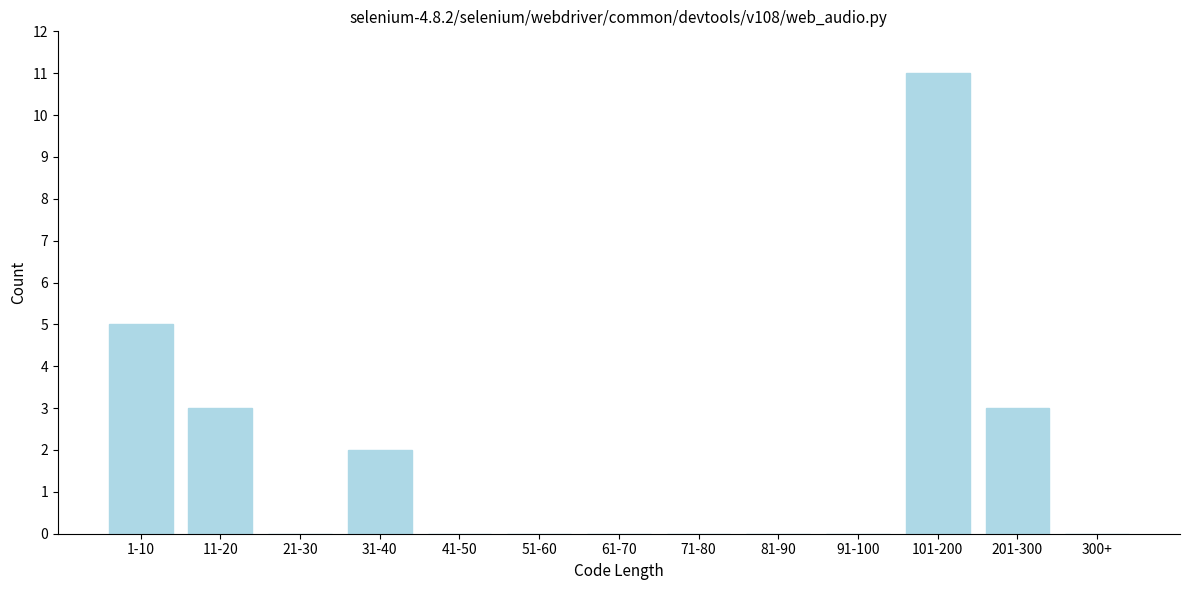

Reading left to right, list all the values displayed in this chart.

1-10=5	11-20=3	21-30=0	31-40=2	41-50=0	51-60=0	61-70=0	71-80=0	81-90=0	91-100=0	101-200=11	201-300=3	300+=0